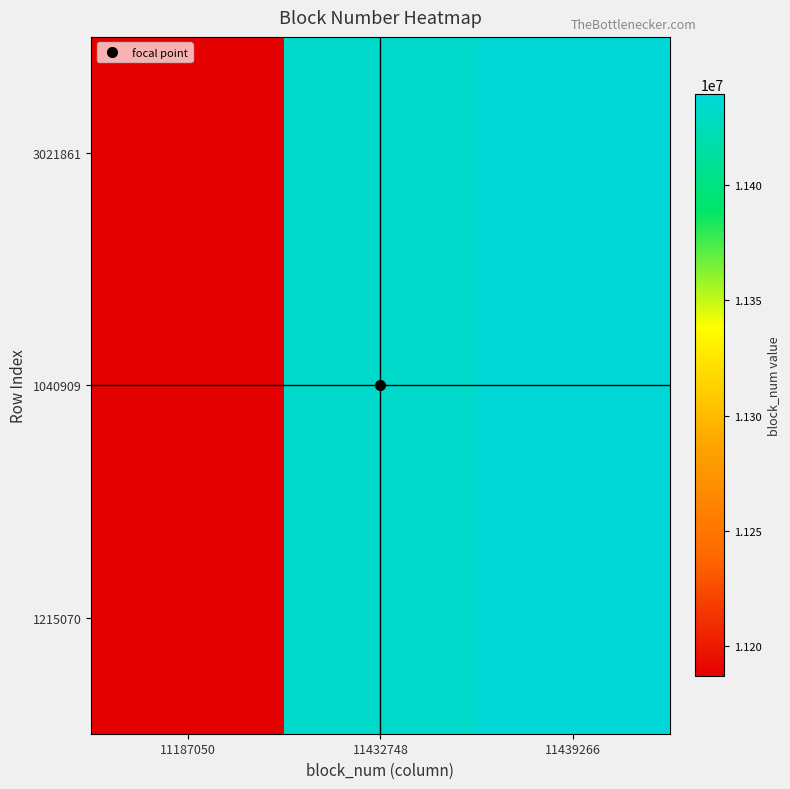

What is the minimum value shown in the chart?

11187050